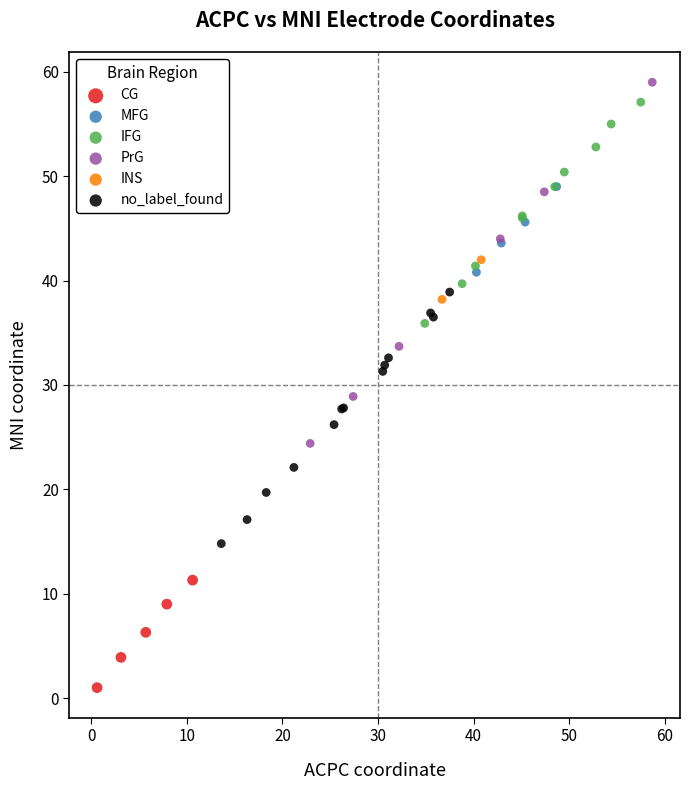

Which series has the largest Y range (max minus min)?

PrG